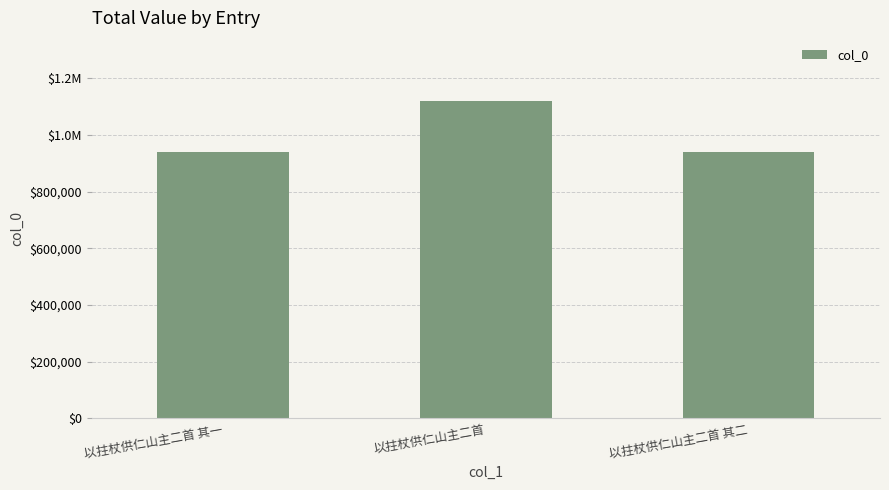

Rank the categories by value from lowest to highest.

以拄杖供仁山主二首 其二, 以拄杖供仁山主二首 其一, 以拄杖供仁山主二首